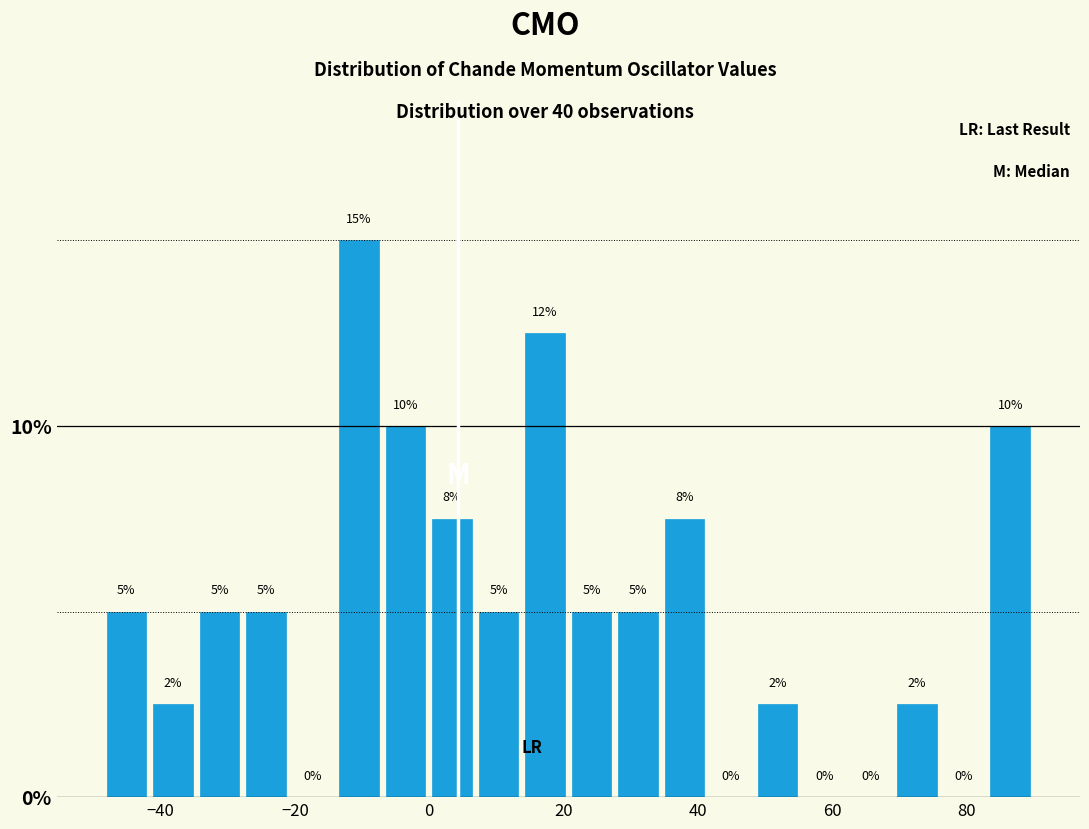

Read against the x-axis, roughly where is the centre of the tallest bar?

-10